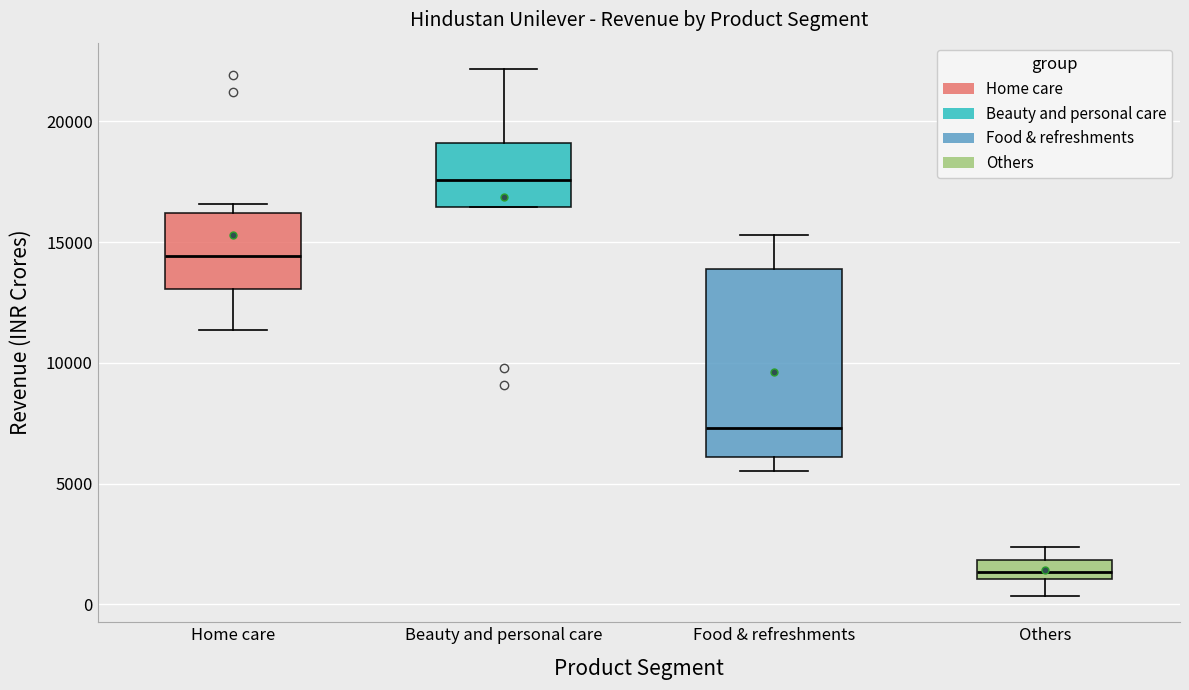

Where is the lower edge of the box for Home care on the y-axis? The values are not printed on the chart, so give them approximately, as read against the axis.

13000